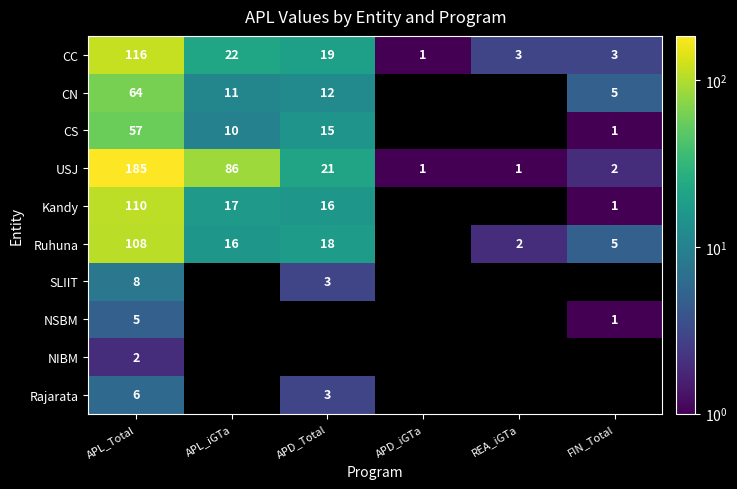

At which label does CC first exceed 19?

APL_Total